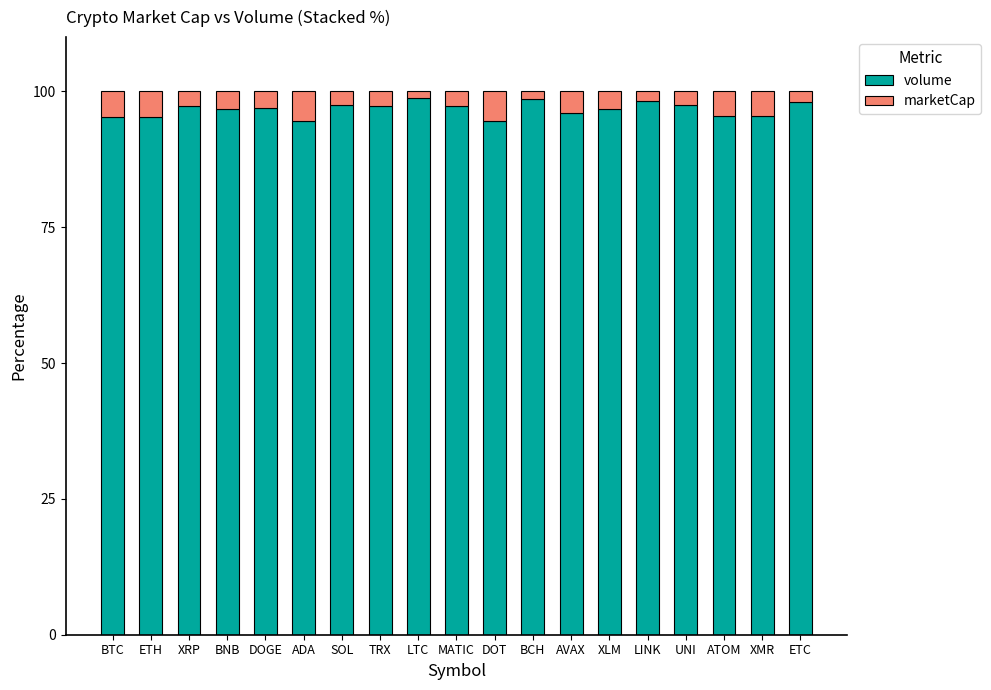

What is the maximum value for volume?

98.8